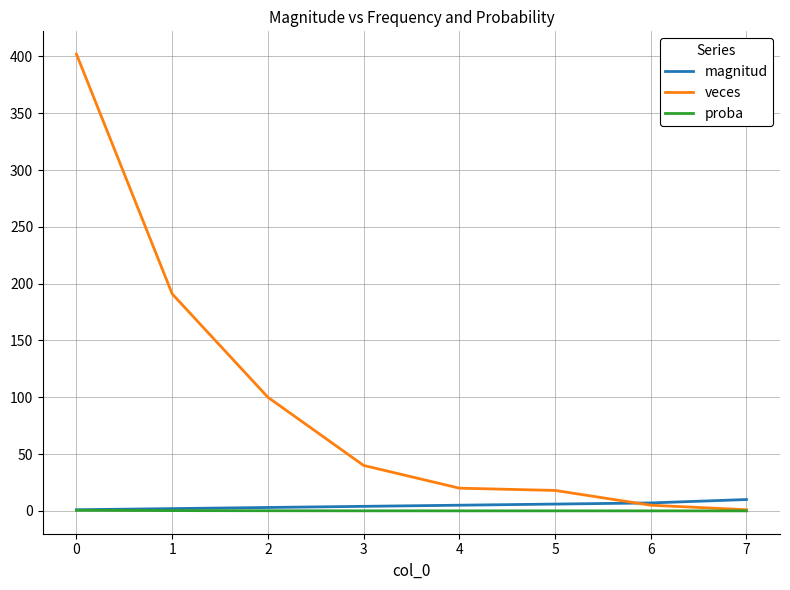

What is the difference between the second highest and second lowest values in the magnitud series?

5.0